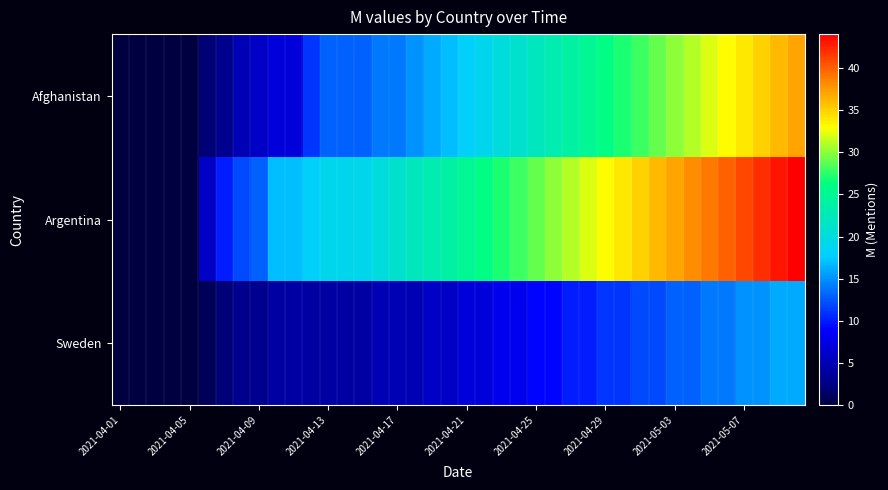

Which series has the widest spread of values?

Argentina